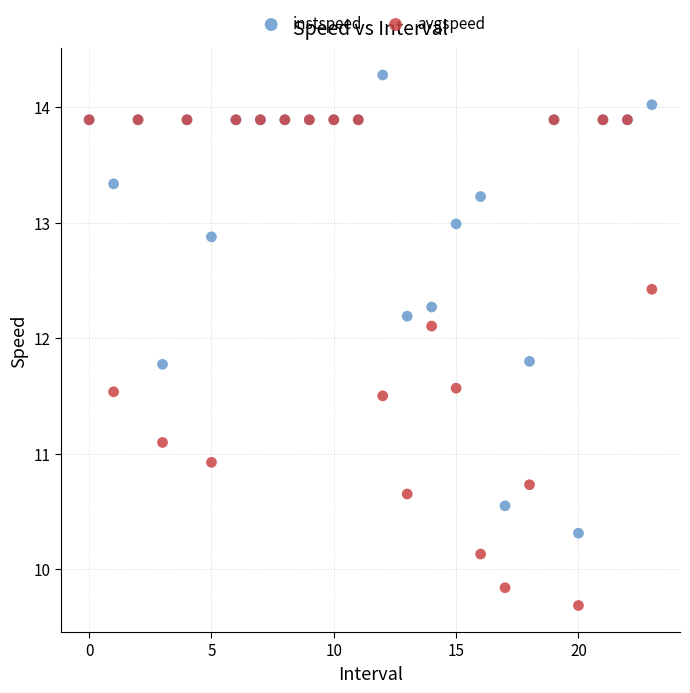

Which series contains the lowest Y value?

avgspeed